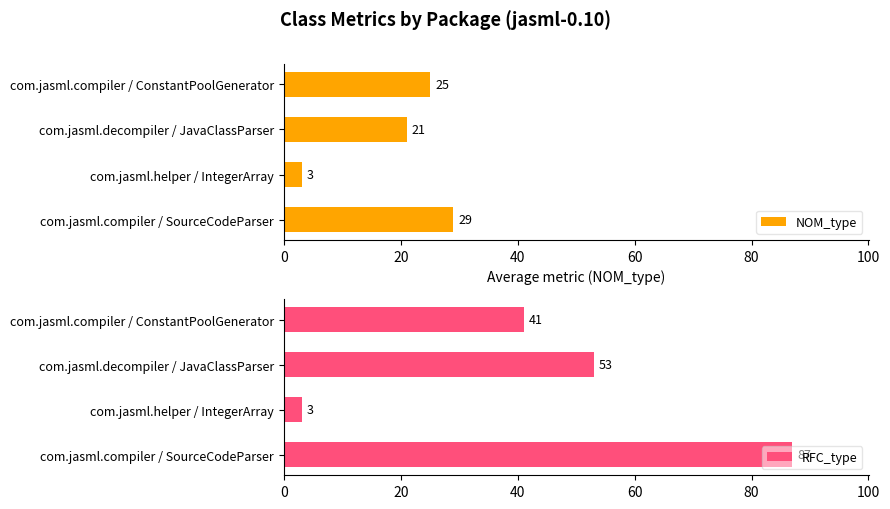

Which series has the largest total across all categories?

RFC_type